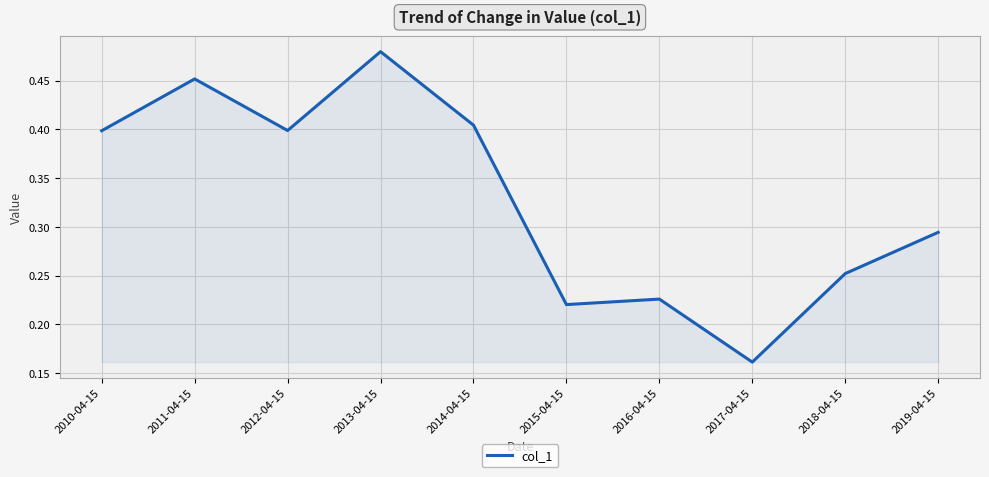

True or false: the data shows 0.6 at 2010-04-15.

False